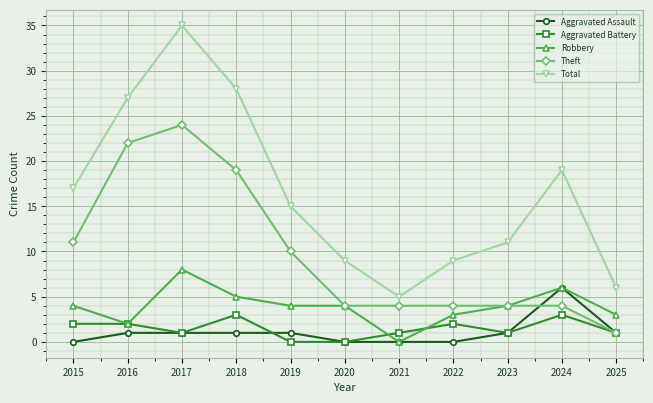

What is the lowest value of the Total series?

5